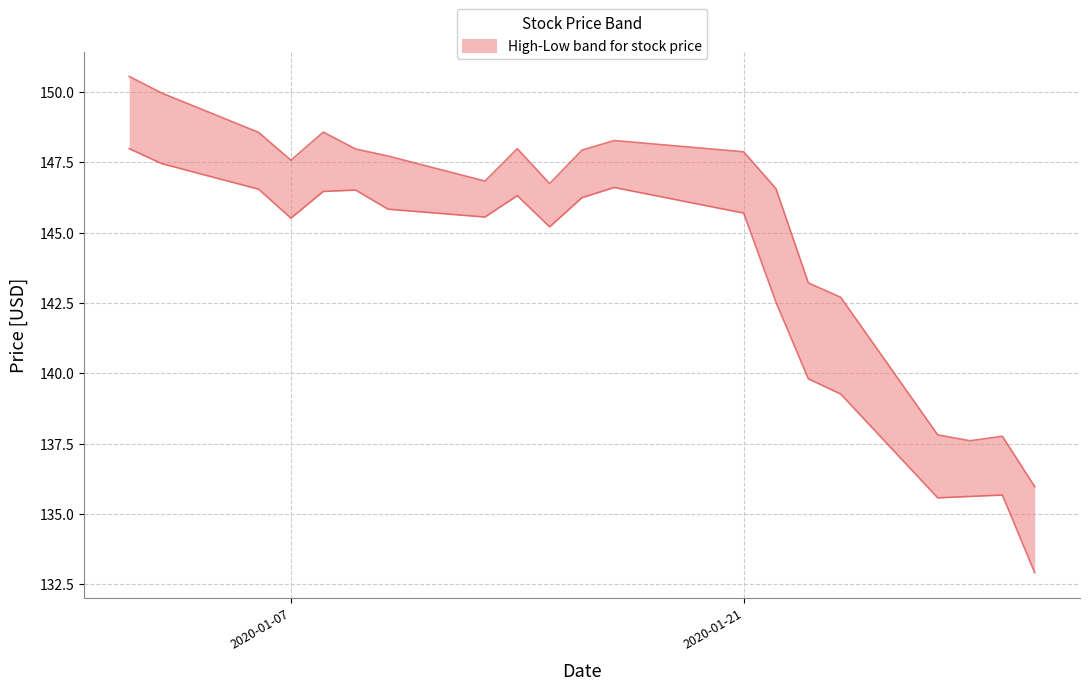

Where does the High series first go above 147?

2020-01-02